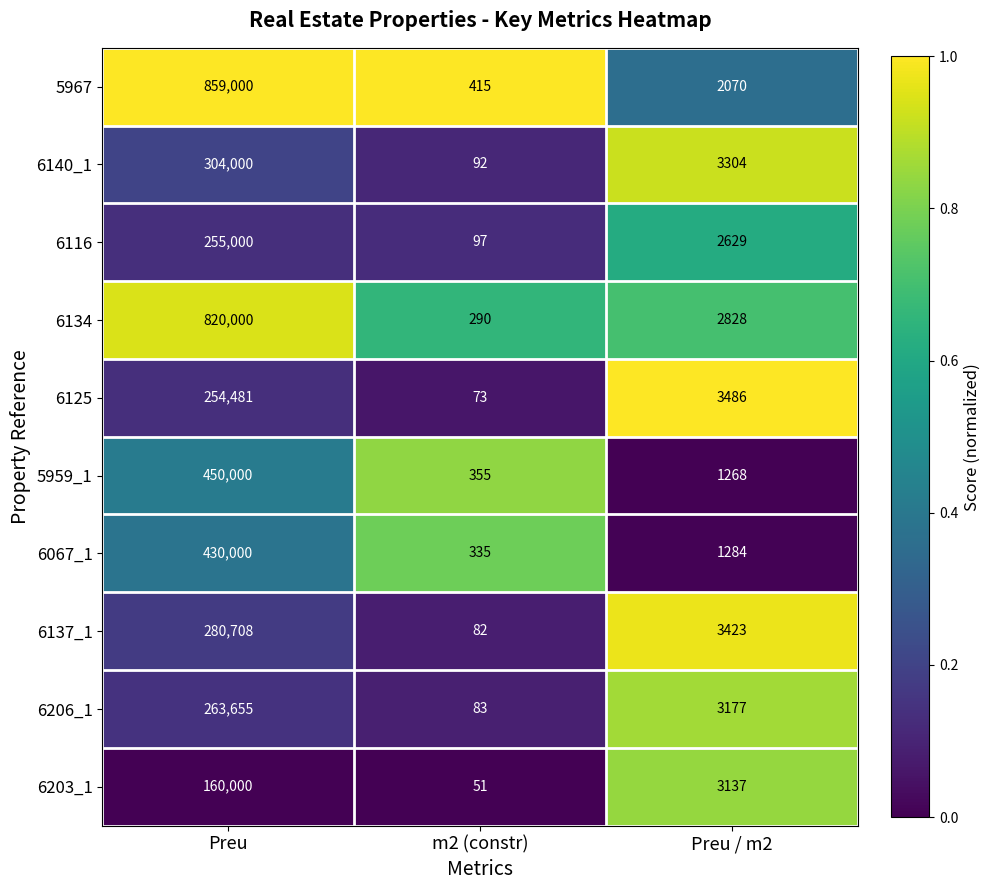

At which category is the sum across all series the highest?

Preu